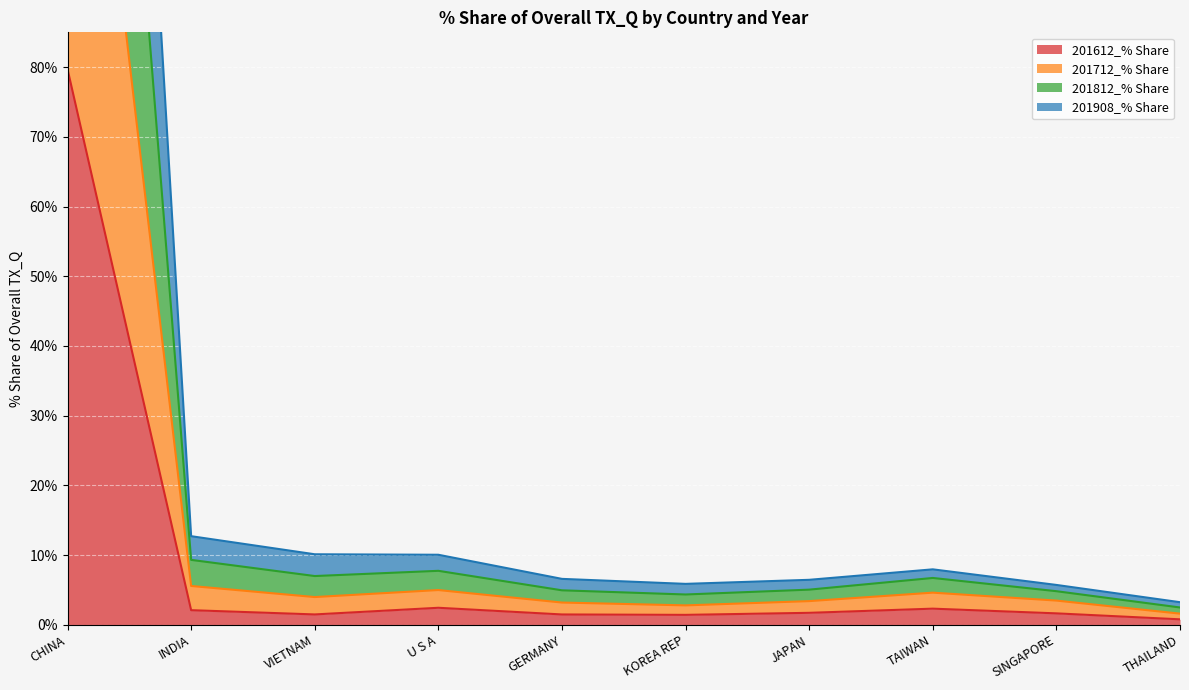

Rank the categories by 201712_% Share value from highest to lowest.

CHINA, INDIA, U S A, VIETNAM, TAIWAN, JAPAN, GERMANY, SINGAPORE, KOREA REP, THAILAND